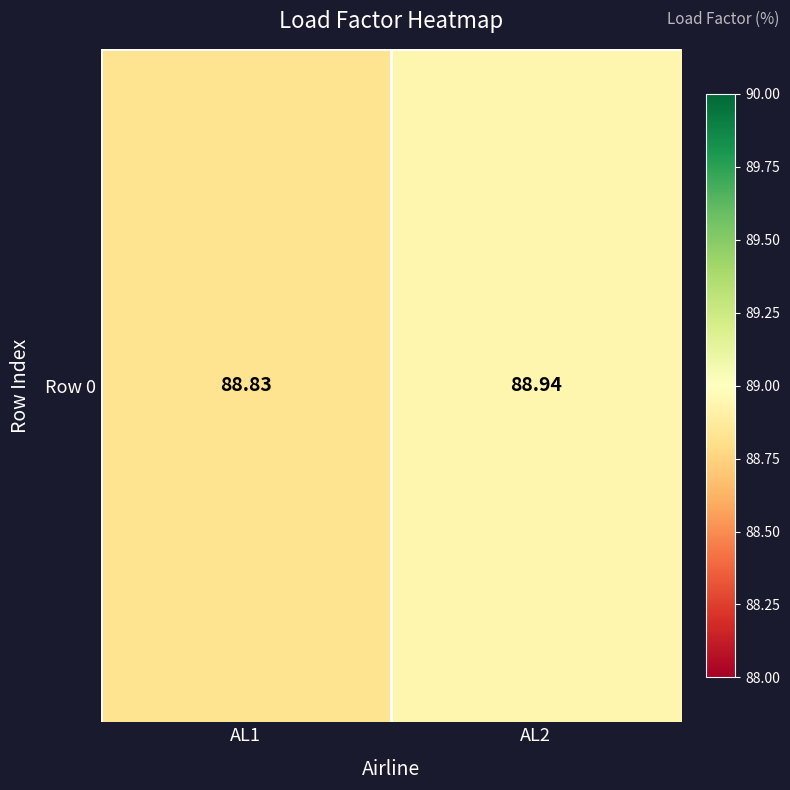

Which label corresponds to the largest value in the chart?

AL2